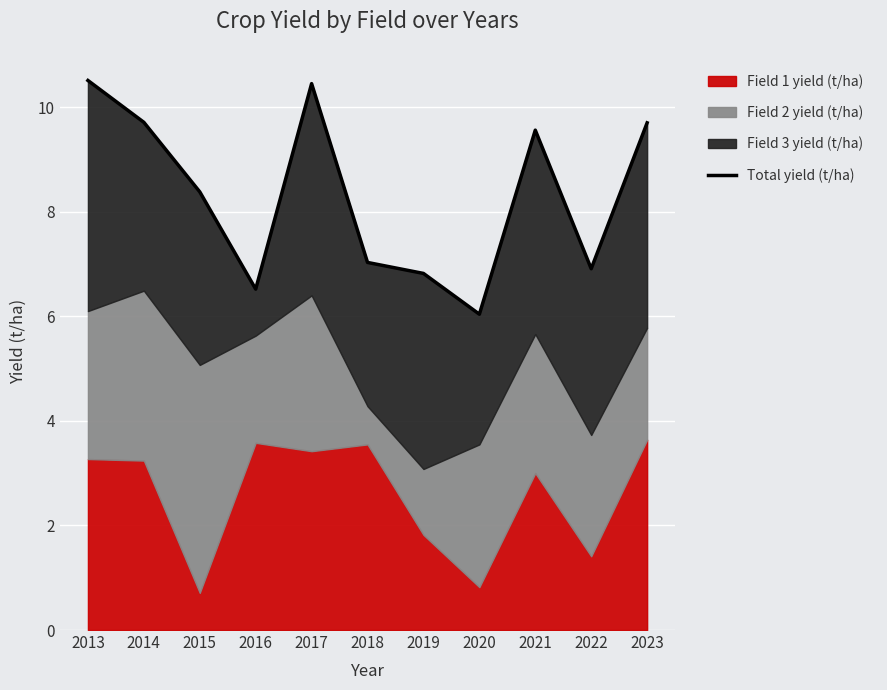

Reading left to right, transcribe all the data shown in this chart.

10.5	9.7	8.4	6.5	10.4	7.0	6.8	6.0	9.6	6.9	9.7